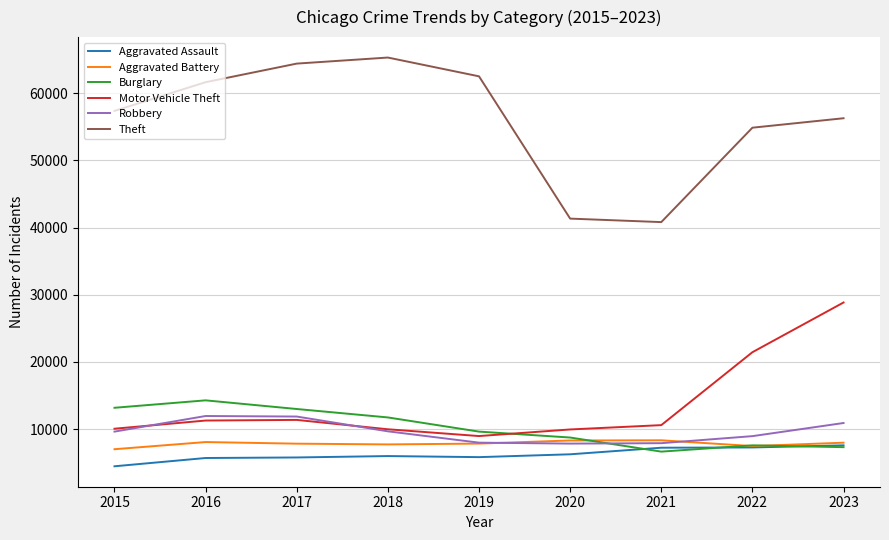

The Theft series shows 40806 at 2021. True or false?

True